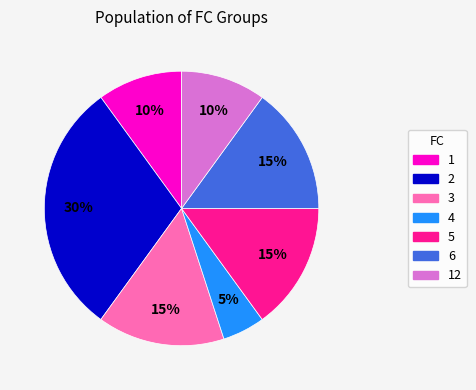

Is there any slice that represents more than half of the pie?

No